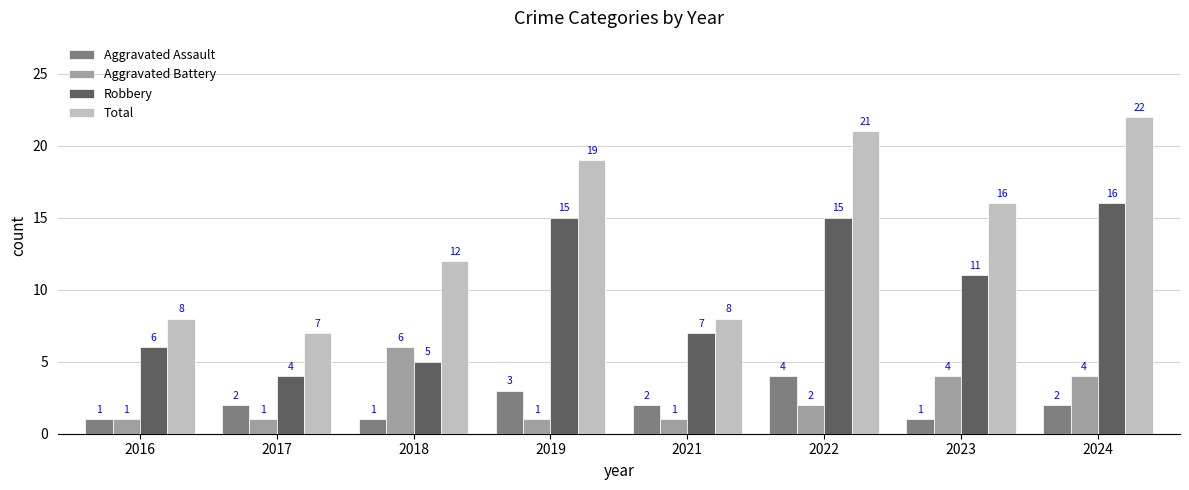

Is the value of Aggravated Battery at 2017 greater than the value of Total at 2016?

No